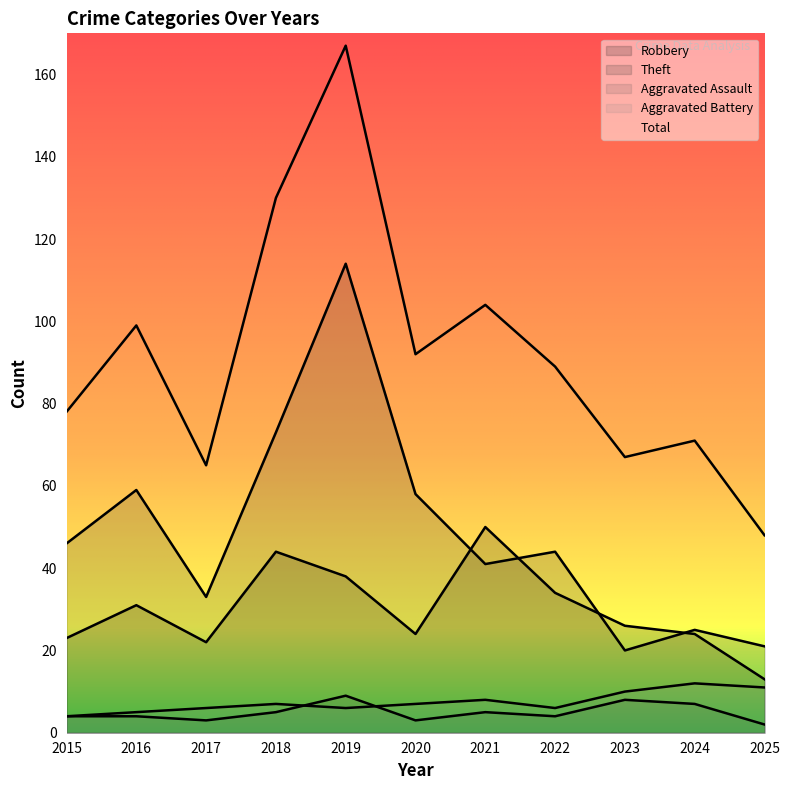

Which category has the highest value across all series?

2019